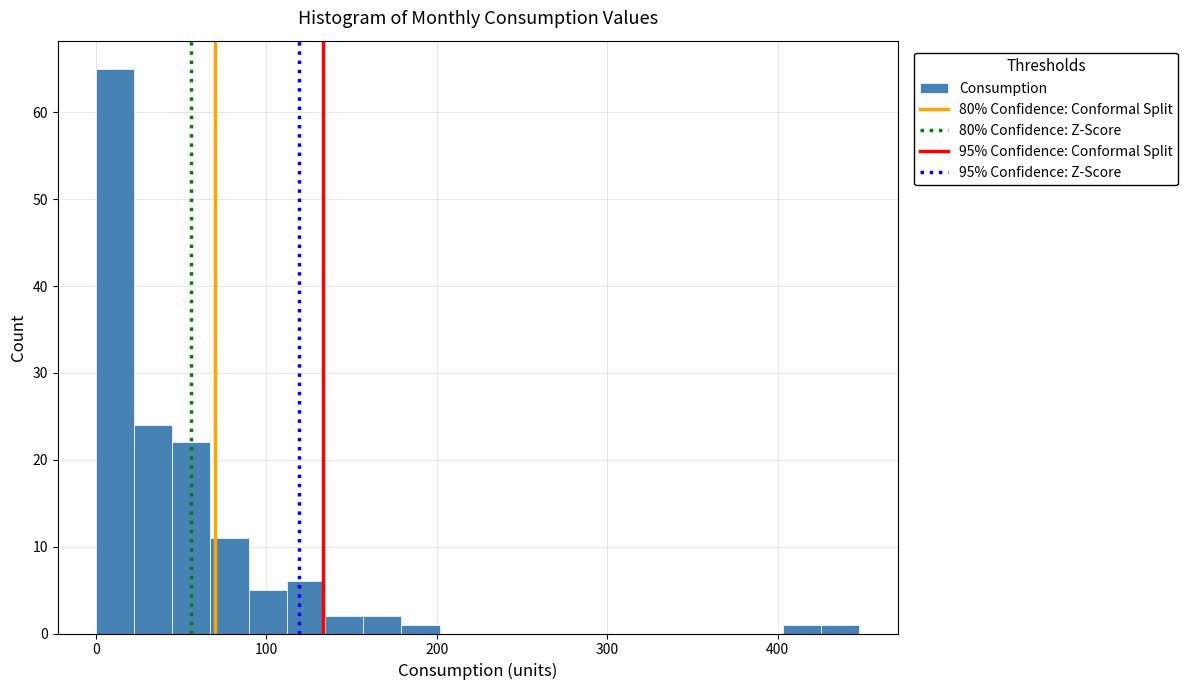

Around what value on the x-axis is the tallest bar? Give the approximate position of its centre, as read against the axis.

10